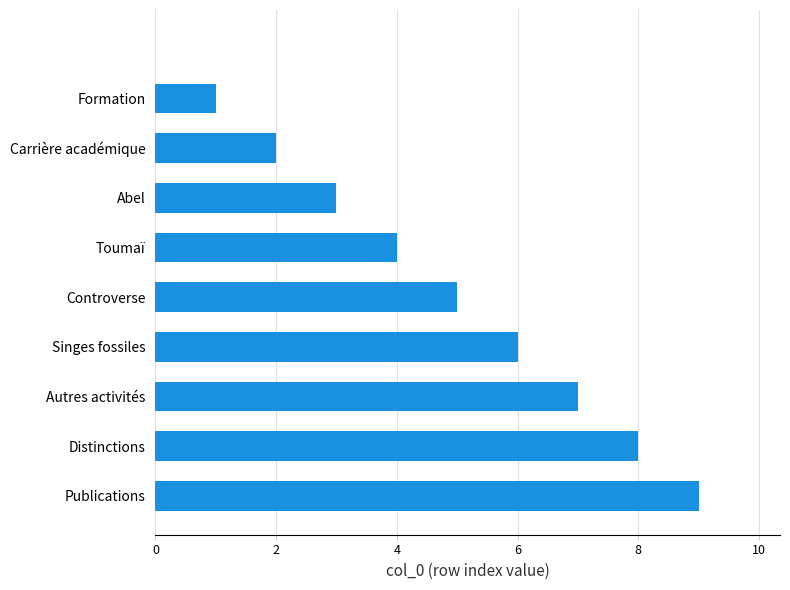

What is the sum of all values?

45